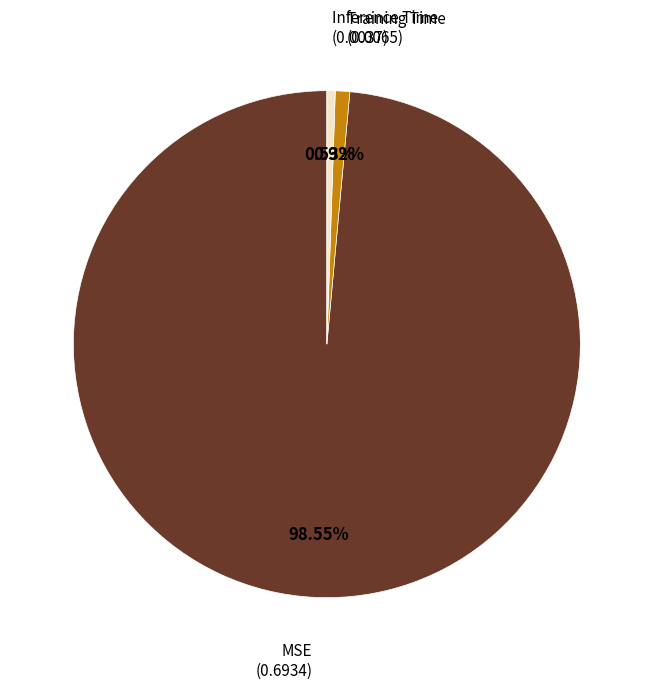

Is it true that Inference Time is 11% of the pie?

False